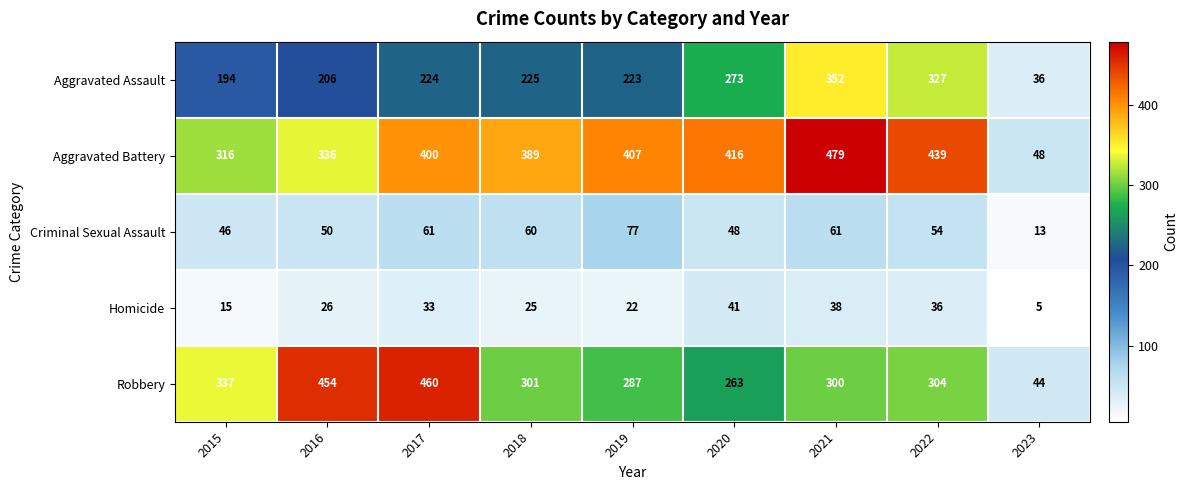

True or false: Criminal Sexual Assault has a value of 61 at 2021.

True